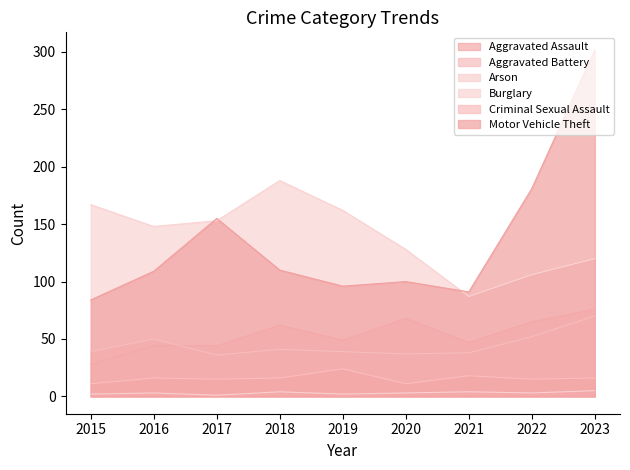

How many interior local peaks does the Aggravated Assault series have?

2